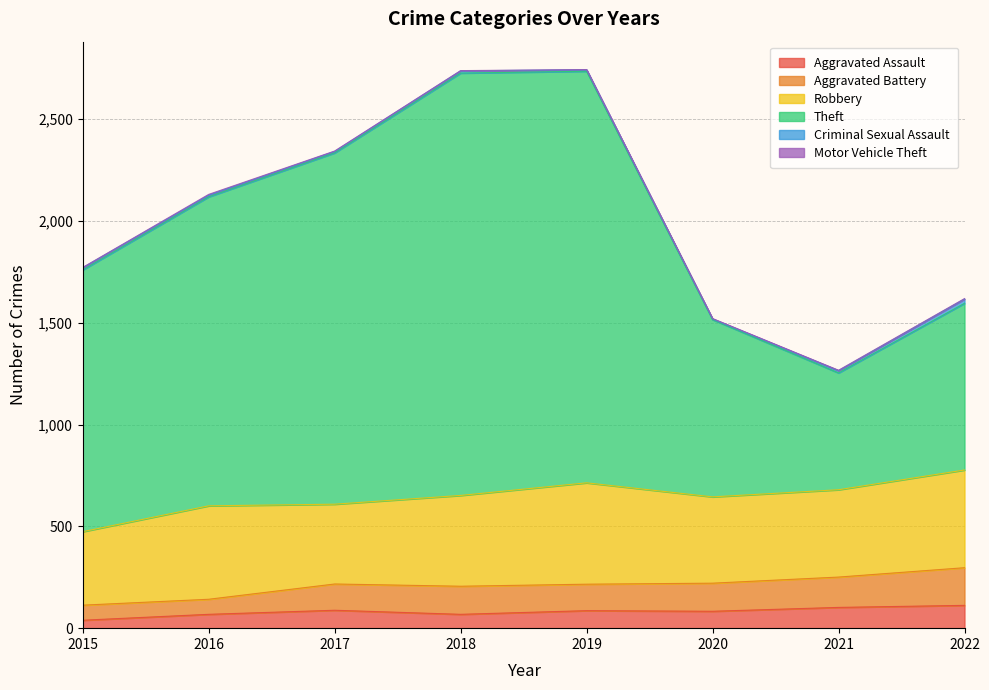

Is it true that Aggravated Battery equals 317 at 2017?

False